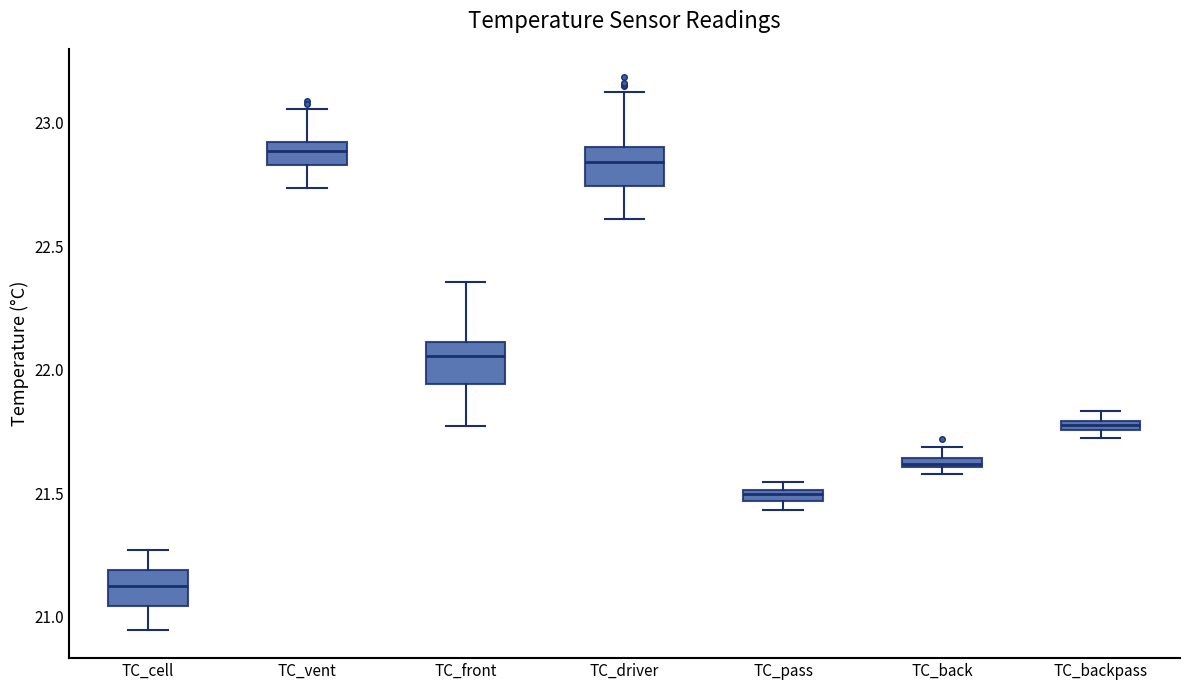

Where does the lower whisker of the box for TC_vent end on the y-axis? The values are not printed on the chart, so give them approximately, as read against the axis.

22.75